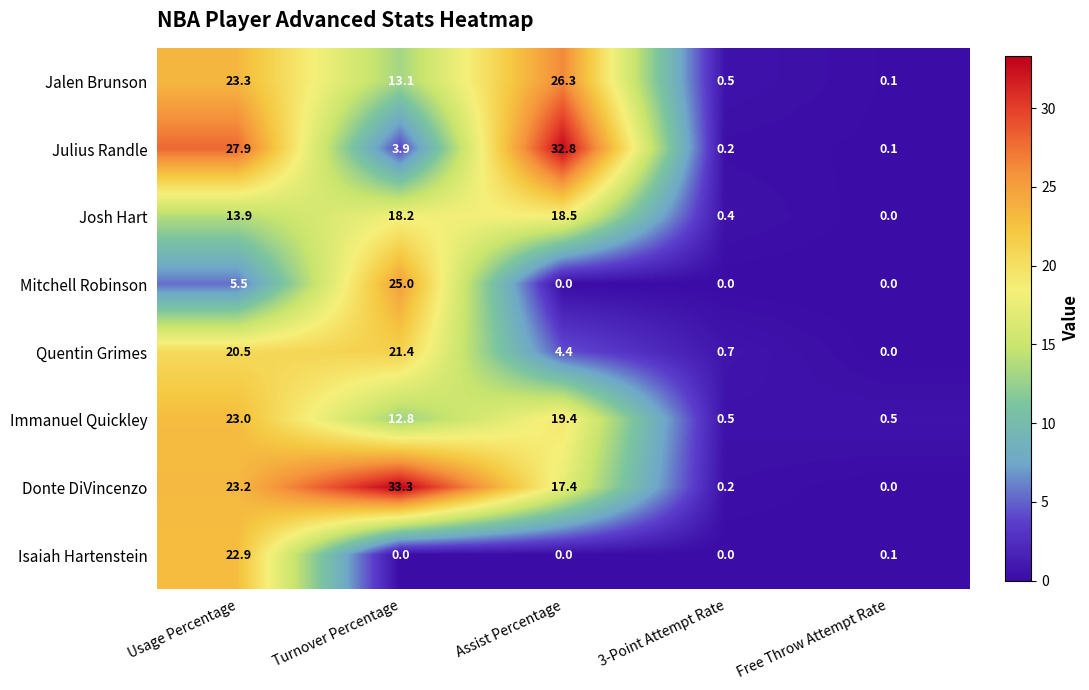

What is the difference between the second highest and second lowest values in the Immanuel Quickley series?

18.9